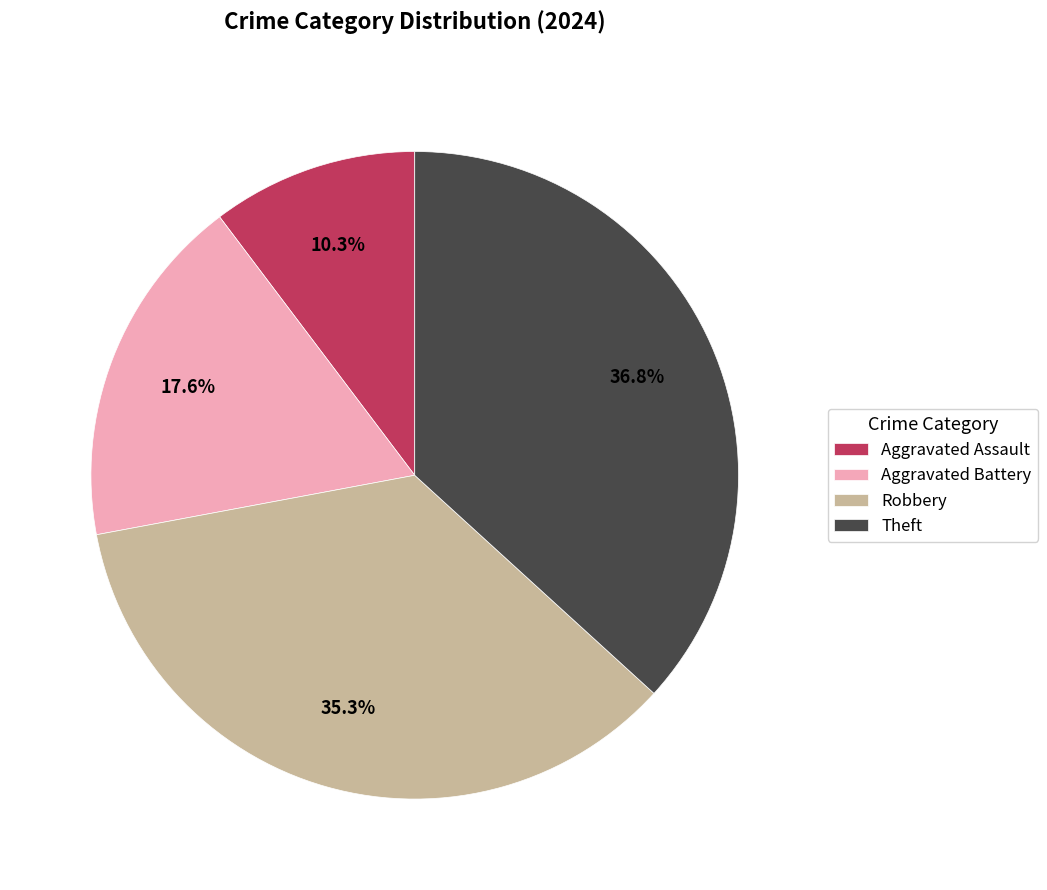

The Aggravated Battery slice represents 18% of the pie. True or false?

True